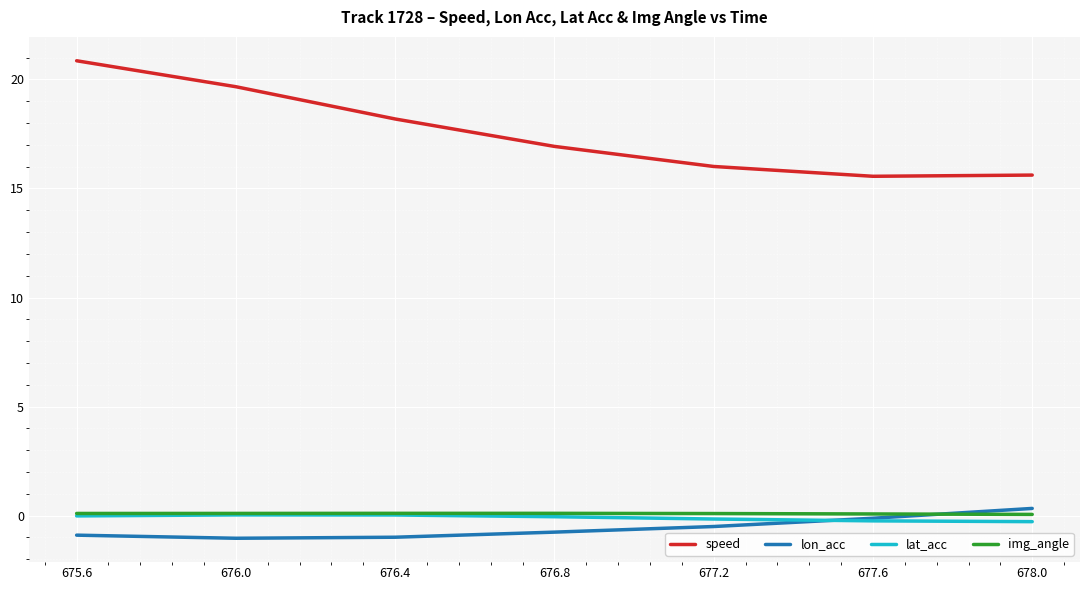

What is the maximum value shown in the chart?

20.9